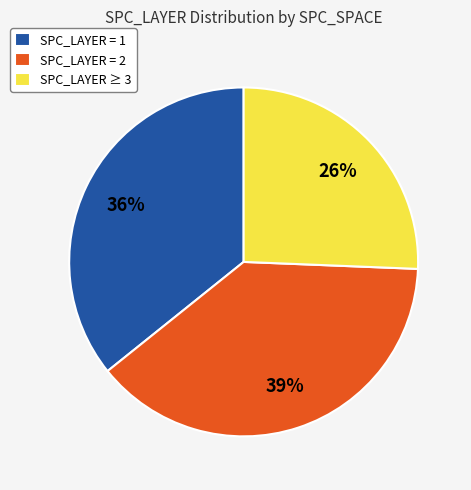

What is the largest slice in the pie chart?

SPC_LAYER = 2